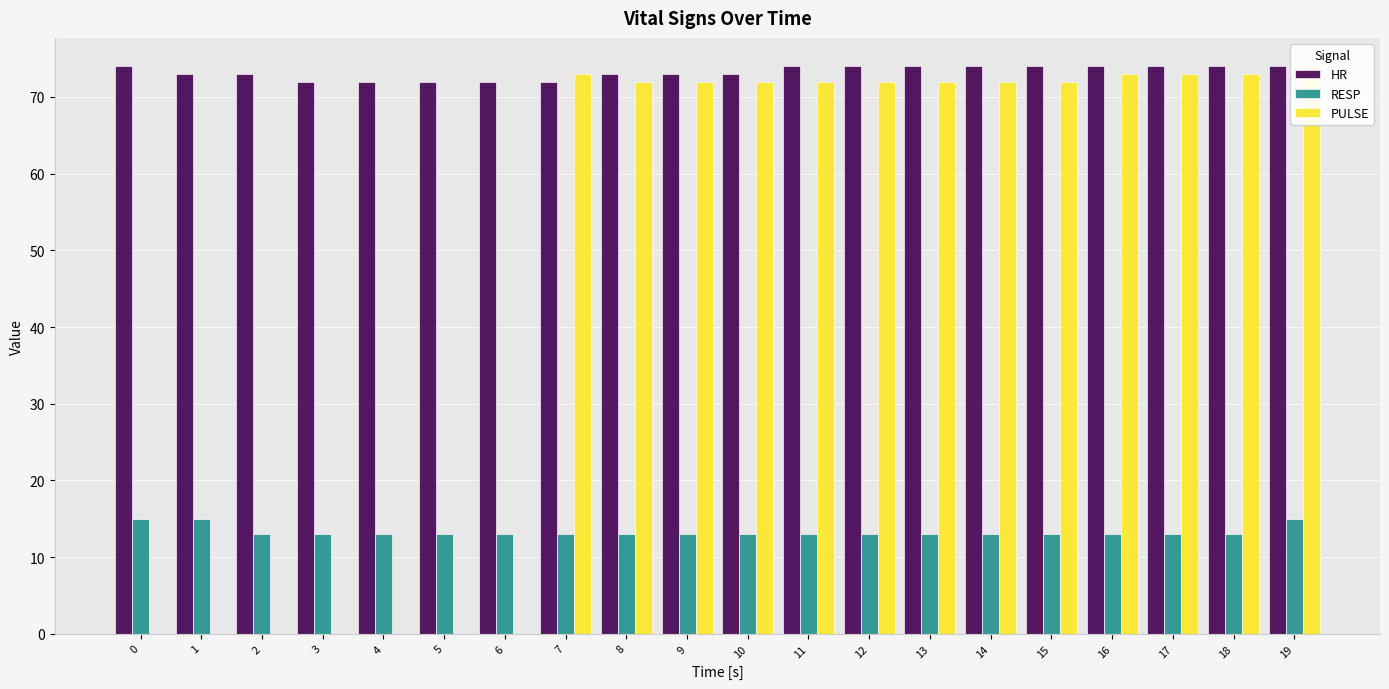

Reading left to right, list all the values displayed in this chart.

HR: 0=74	1=73	2=73	3=72	4=72	5=72	6=72	7=72	8=73	9=73	10=73	11=74	12=74	13=74	14=74	15=74	16=74	17=74	18=74	19=74
RESP: 0=15	1=15	2=13	3=13	4=13	5=13	6=13	7=13	8=13	9=13	10=13	11=13	12=13	13=13	14=13	15=13	16=13	17=13	18=13	19=15
PULSE: 0=0	1=0	2=0	3=0	4=0	5=0	6=0	7=73	8=72	9=72	10=72	11=72	12=72	13=72	14=72	15=72	16=73	17=73	18=73	19=74